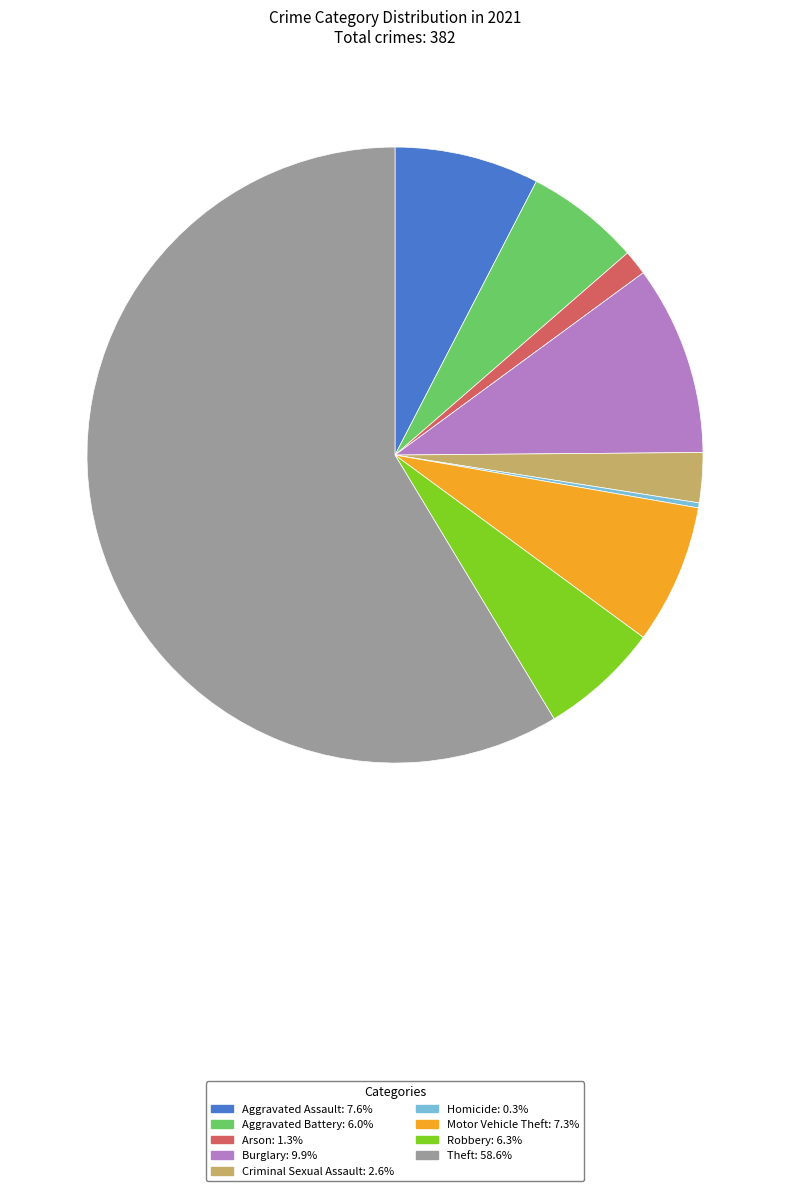

Which slice is the largest?

Theft